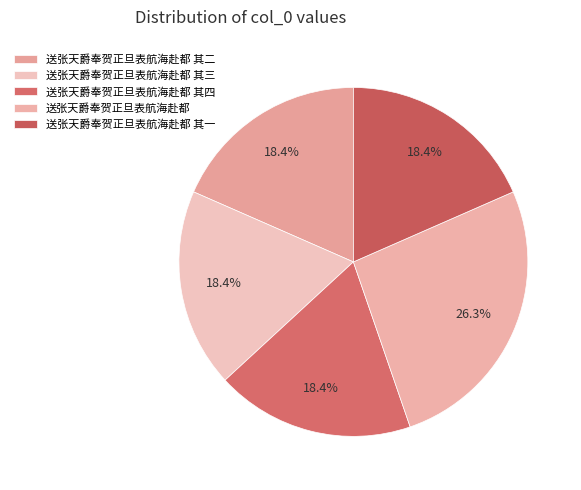

Is there any slice that represents more than half of the pie?

No